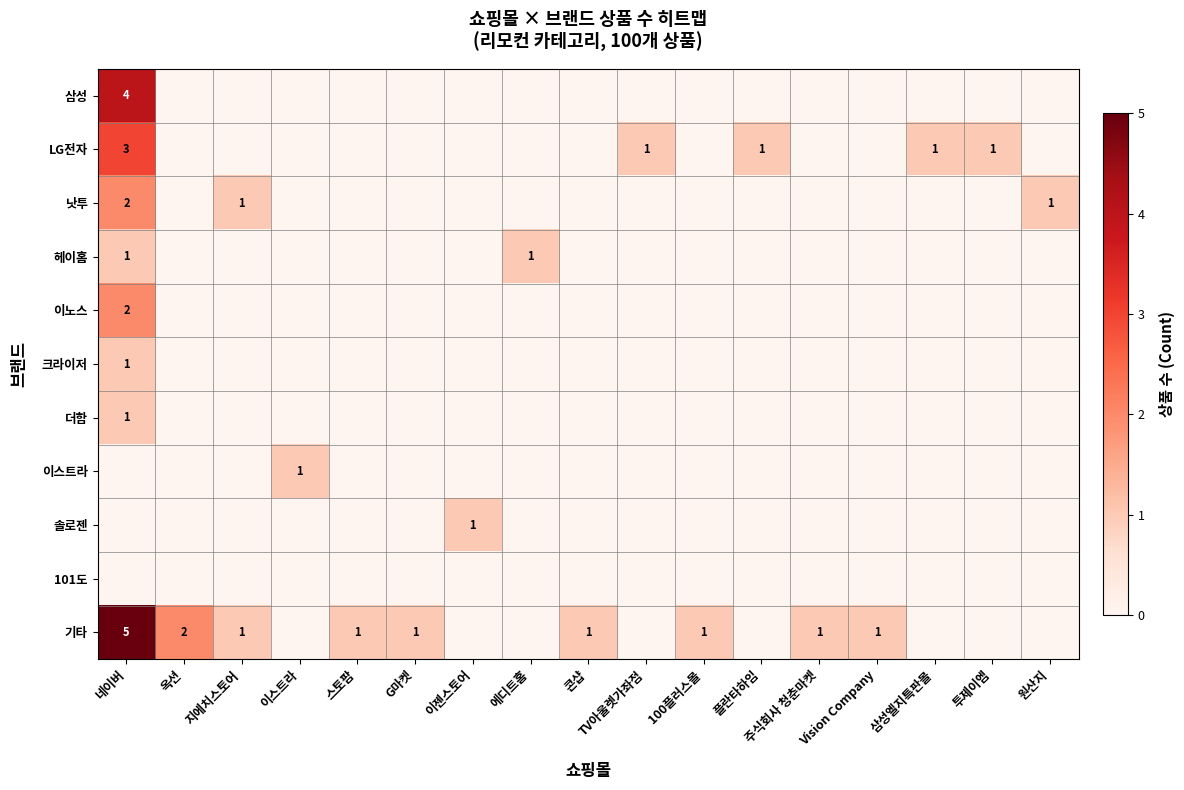

Is it true that 낫투 equals 2 at 네이버?

True